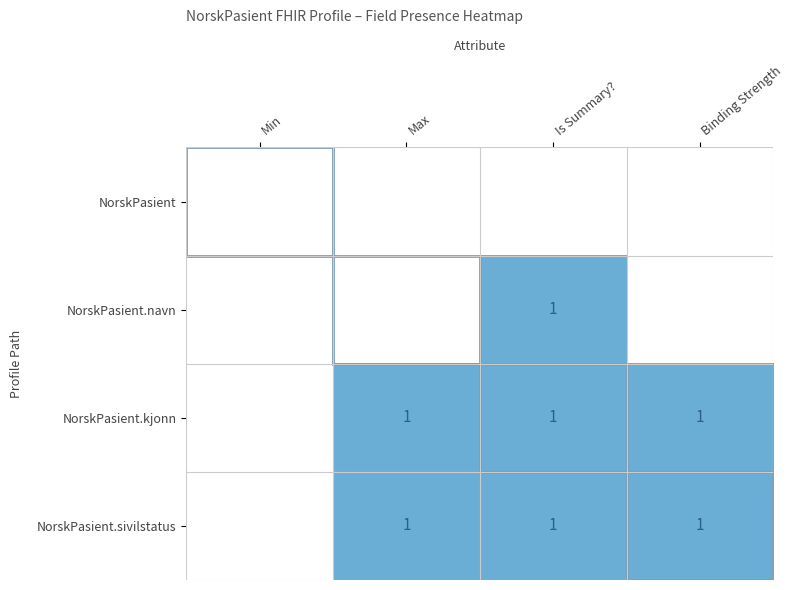

At Binding Strength, list the series in order from smallest to largest.

NorskPasient, NorskPasient.navn, NorskPasient.kjonn, NorskPasient.sivilstatus